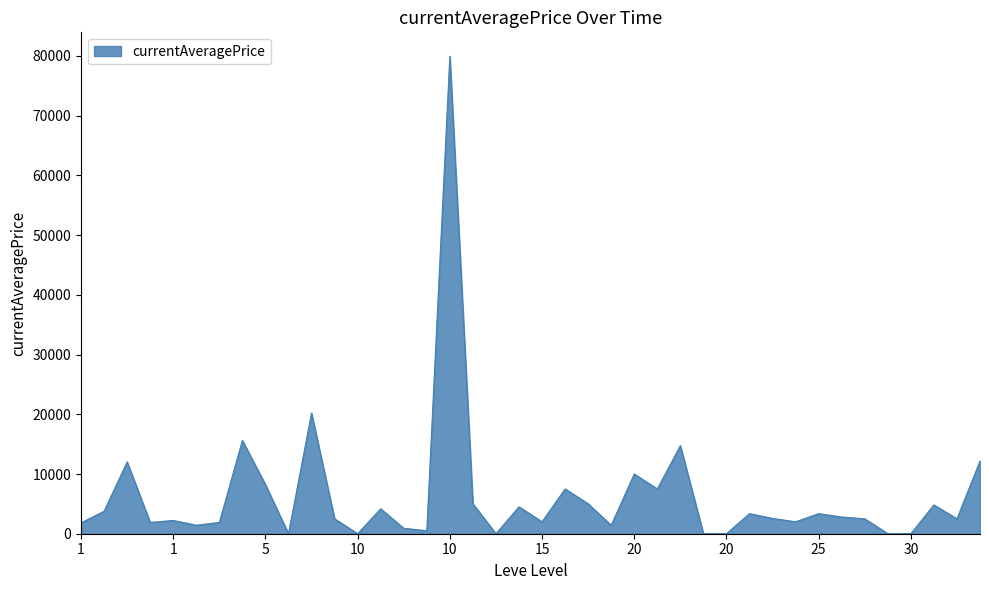

What is the maximum value shown in the chart?

79965